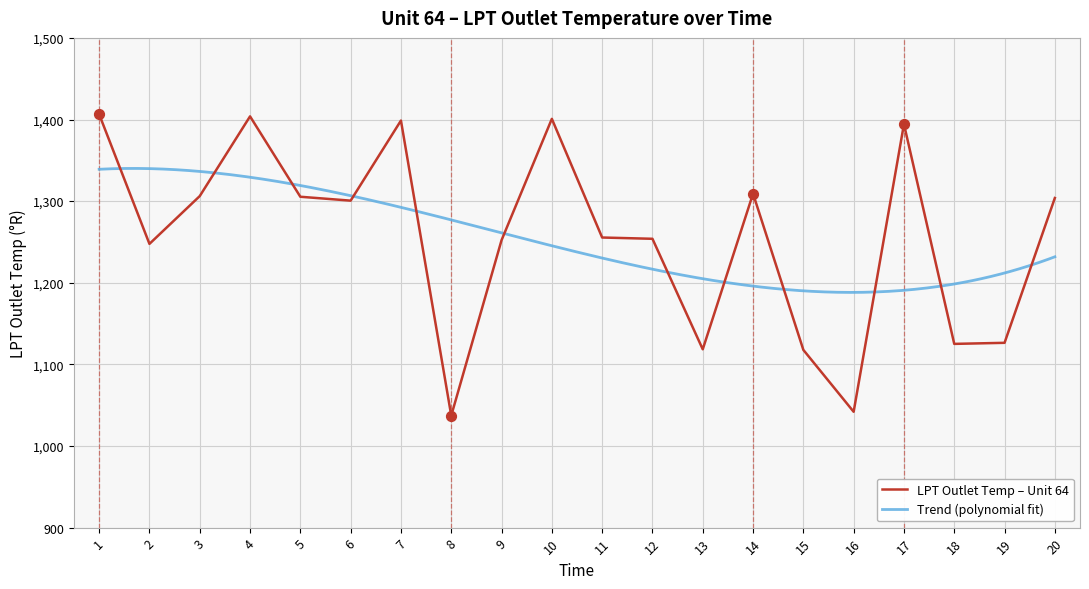

Approximately how many times larger is the value at 20 compared to 10?

0.9